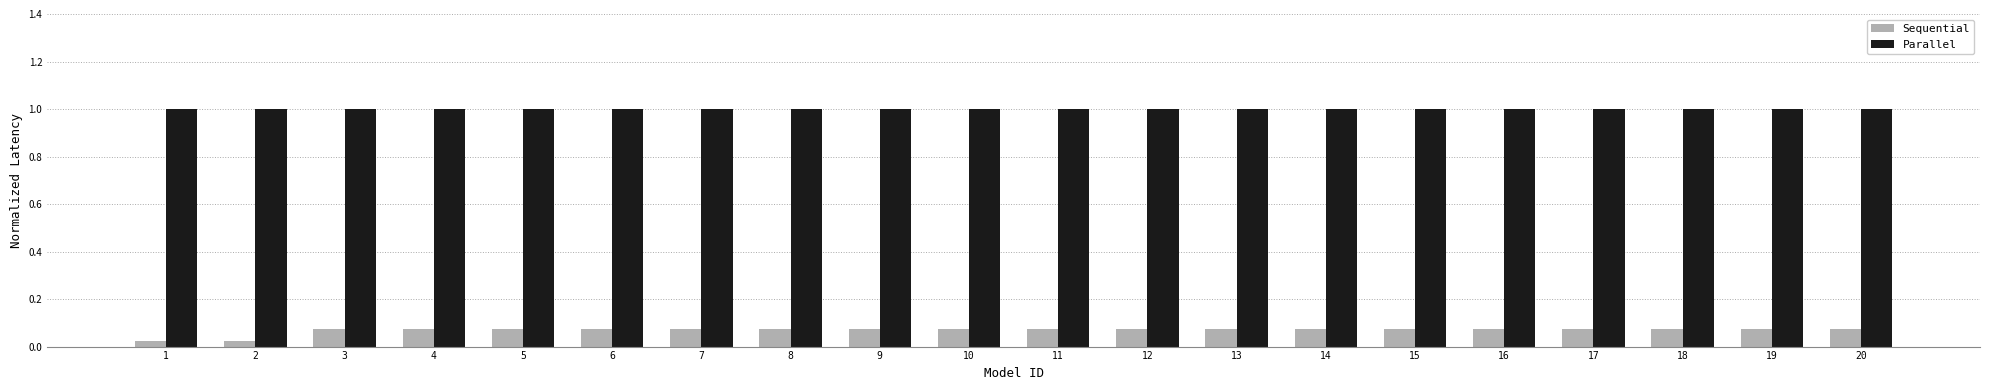

What is the spread (max minus min) of values at 7?

0.9